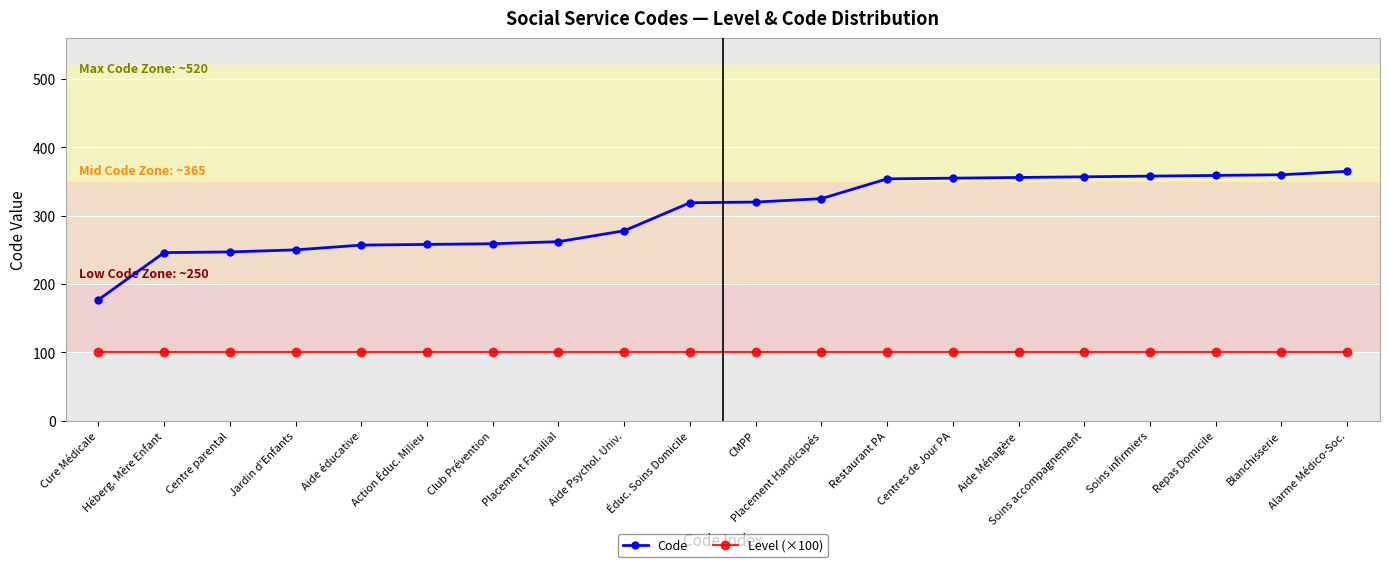

True or false: Level (×100) and Code intersect in this chart.

False